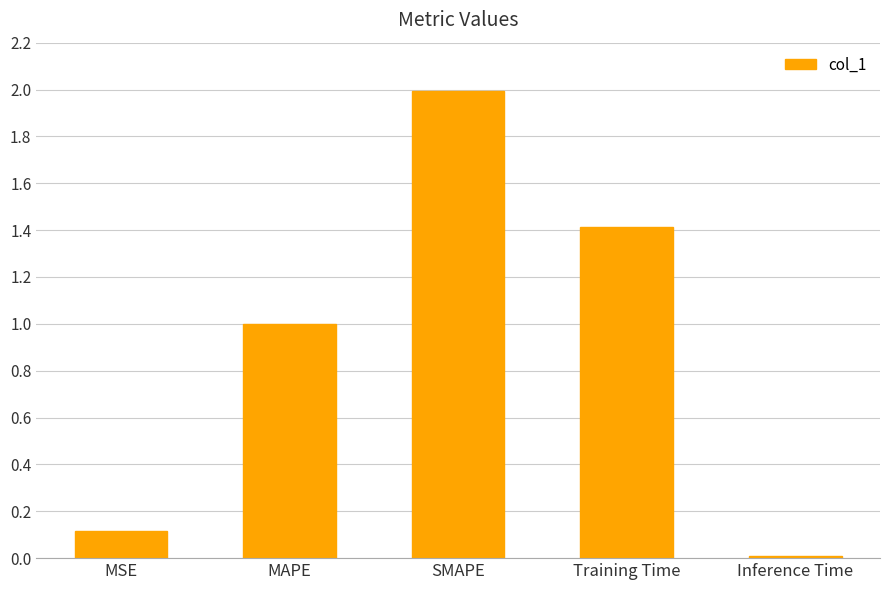

Count the number of categories in the chart.

5